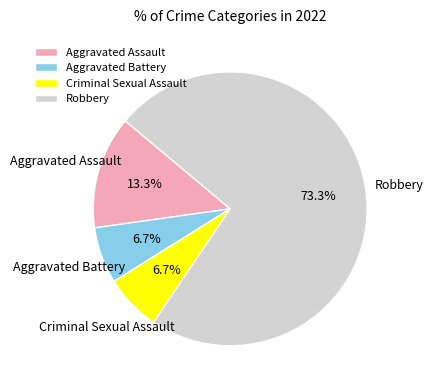

Which has a higher value, Aggravated Assault or Criminal Sexual Assault?

Aggravated Assault